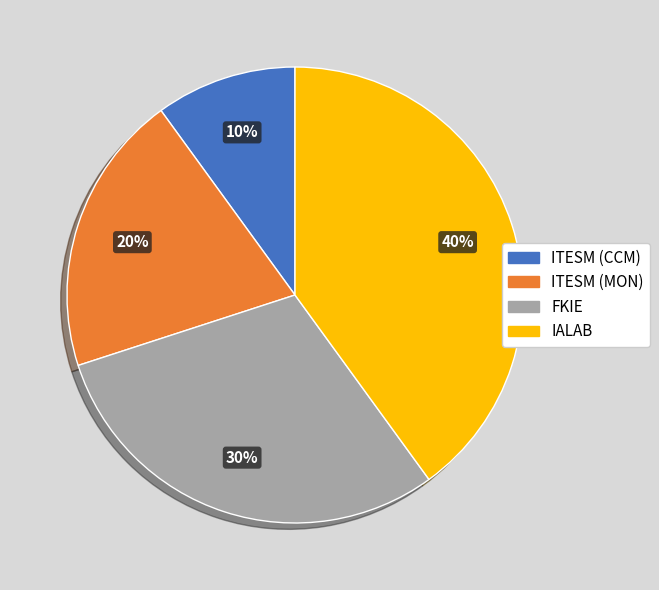

How many segments does this pie chart have?

4